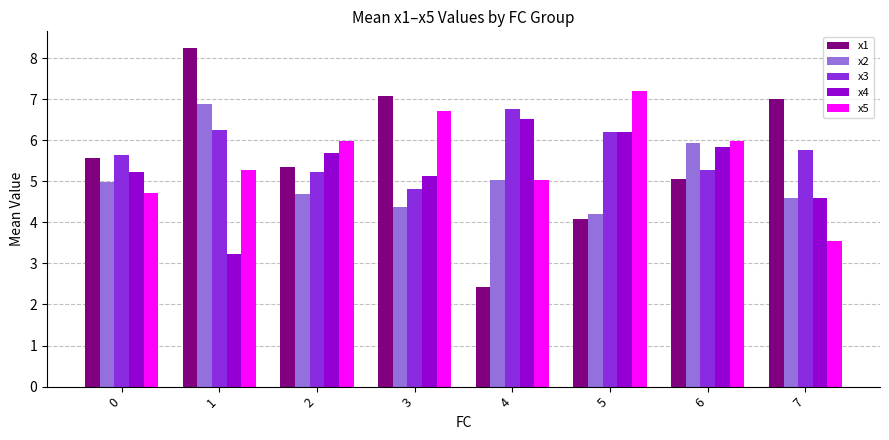

What value does the x1 series have at 3?

7.1